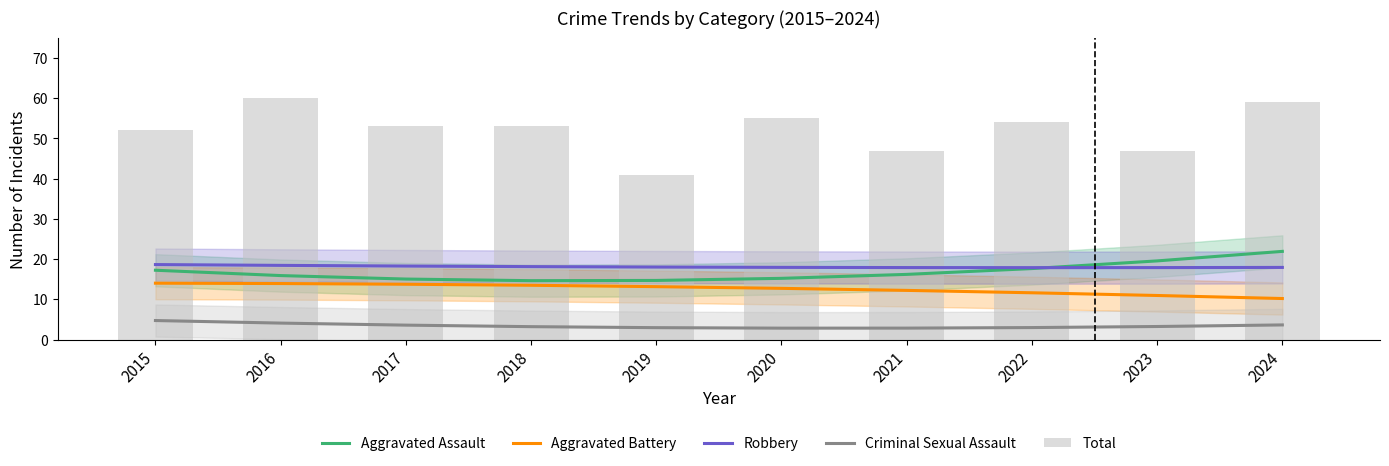

Is the value of Aggravated Battery at 2021 greater than the value of Total at 2019?

No